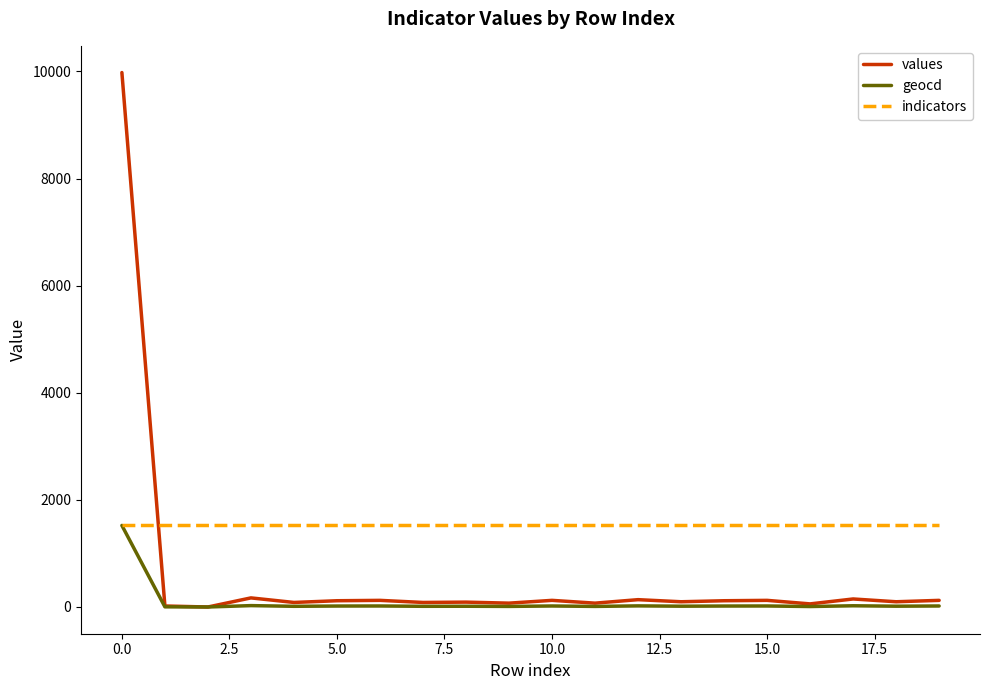

Which series has the largest range (max minus min)?

values